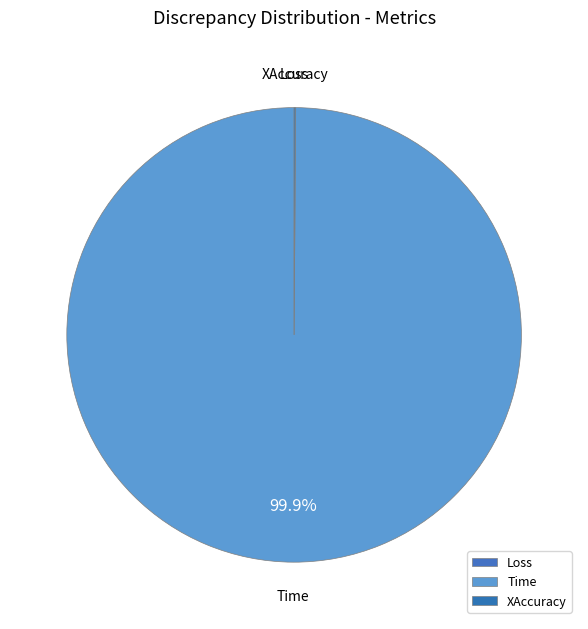

To the nearest percent, what percentage of the pie is Time?

100%